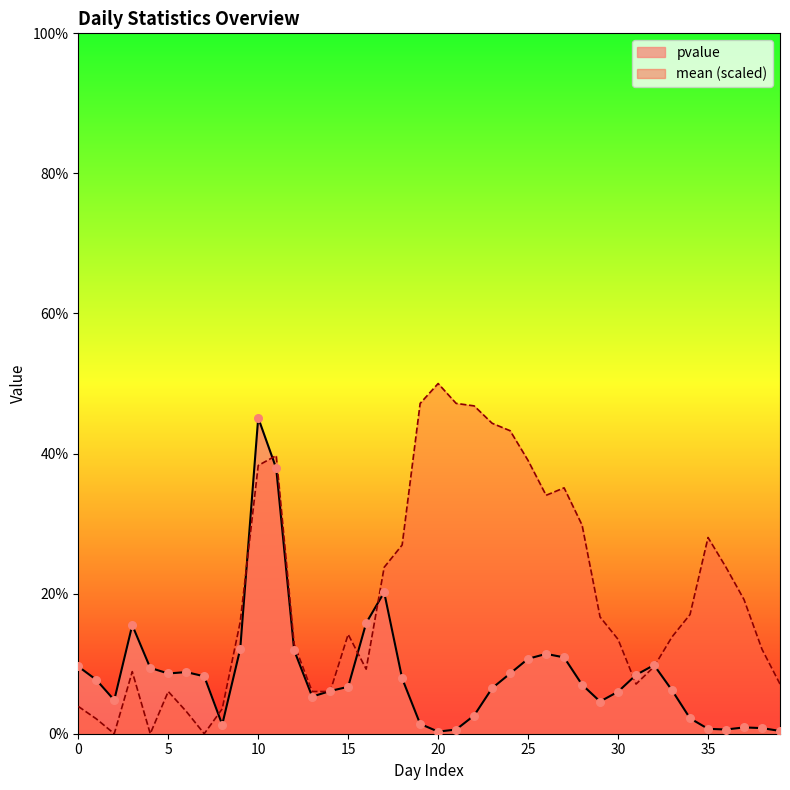

Is the value of pvalue at 22 greater than the value of mean at 5?

No